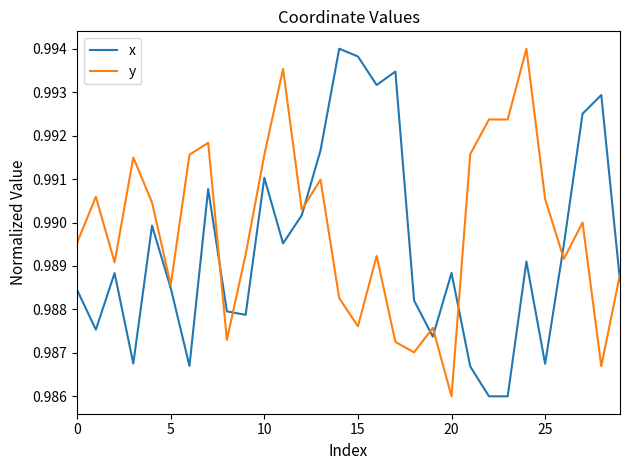

Which series has the largest total across all categories?

y